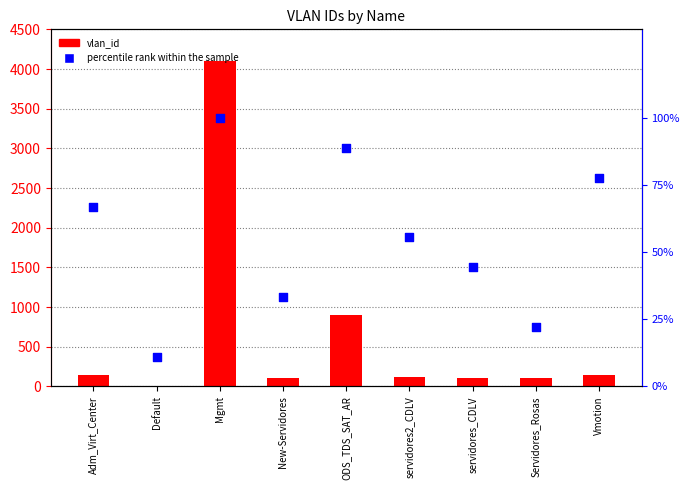

At how many categories does at least one series exceed 1634?

1